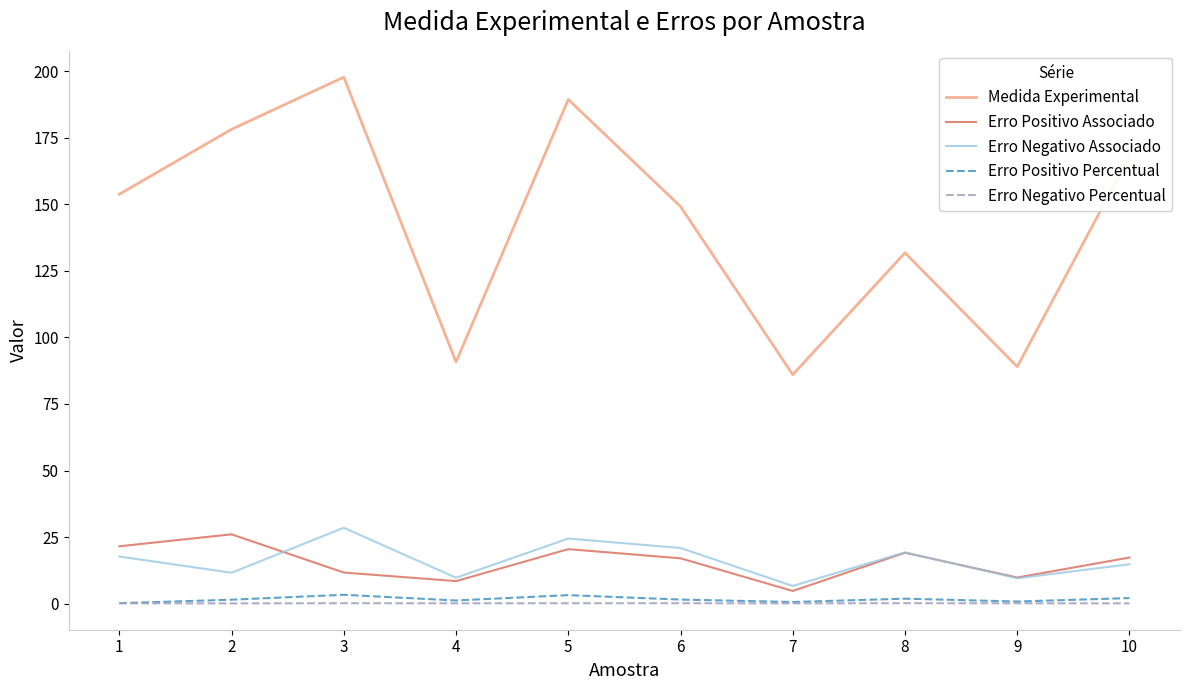

Between 8 and 9, which series saw the biggest shift?

Medida Experimental